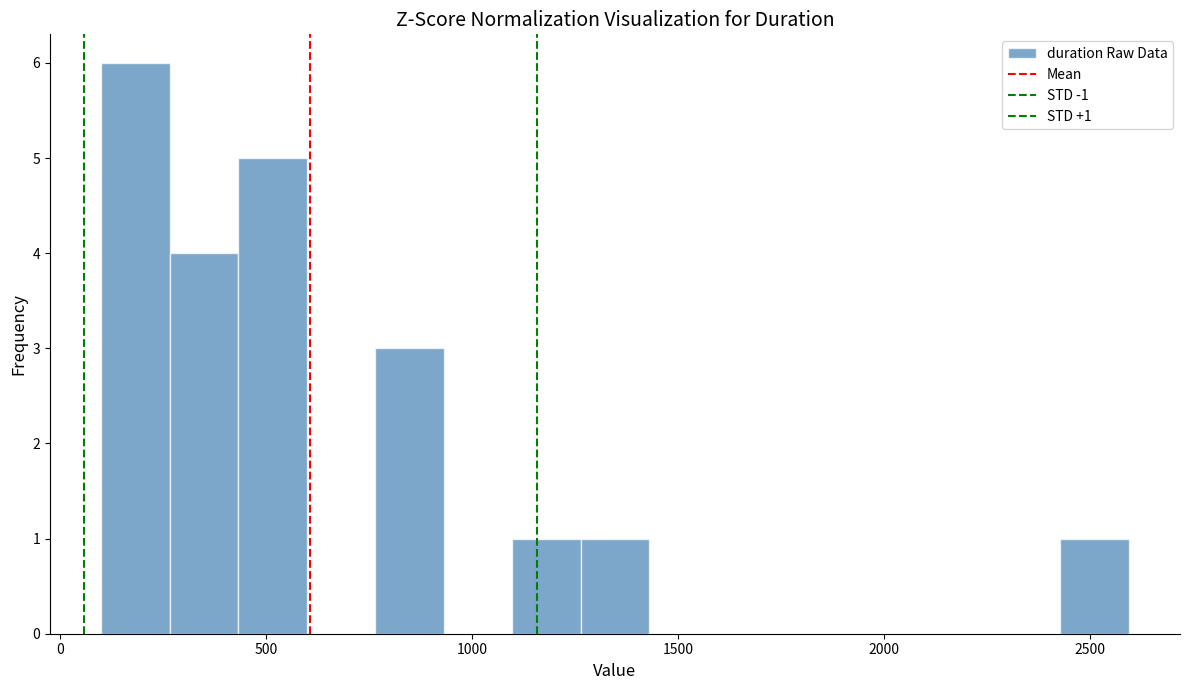

Around what value on the x-axis is the tallest bar? Give the approximate position of its centre, as read against the axis.

200